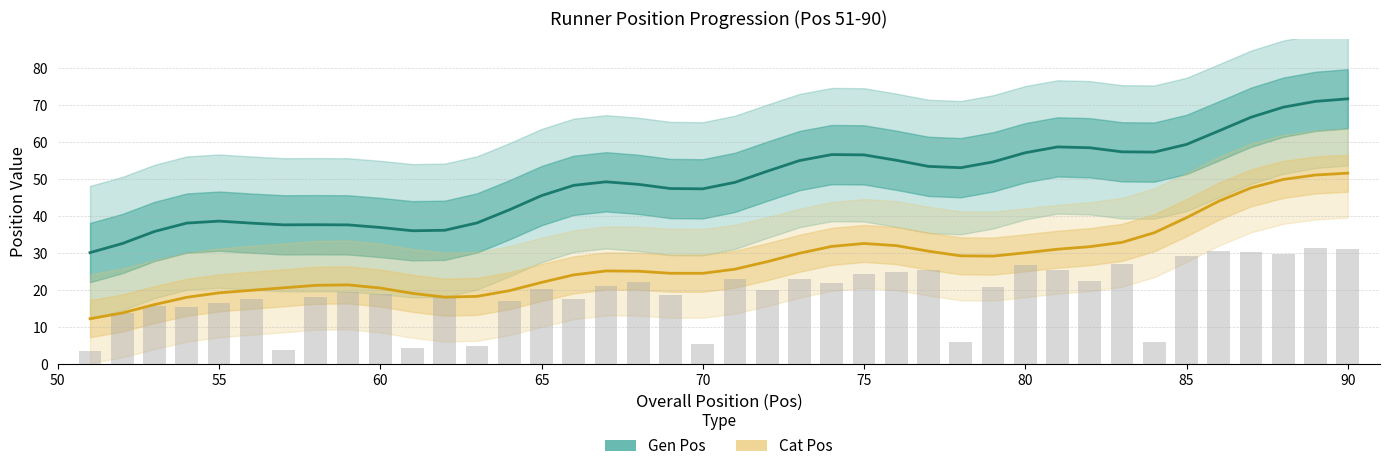

How many values in the Gen Pos series are below 49?

19